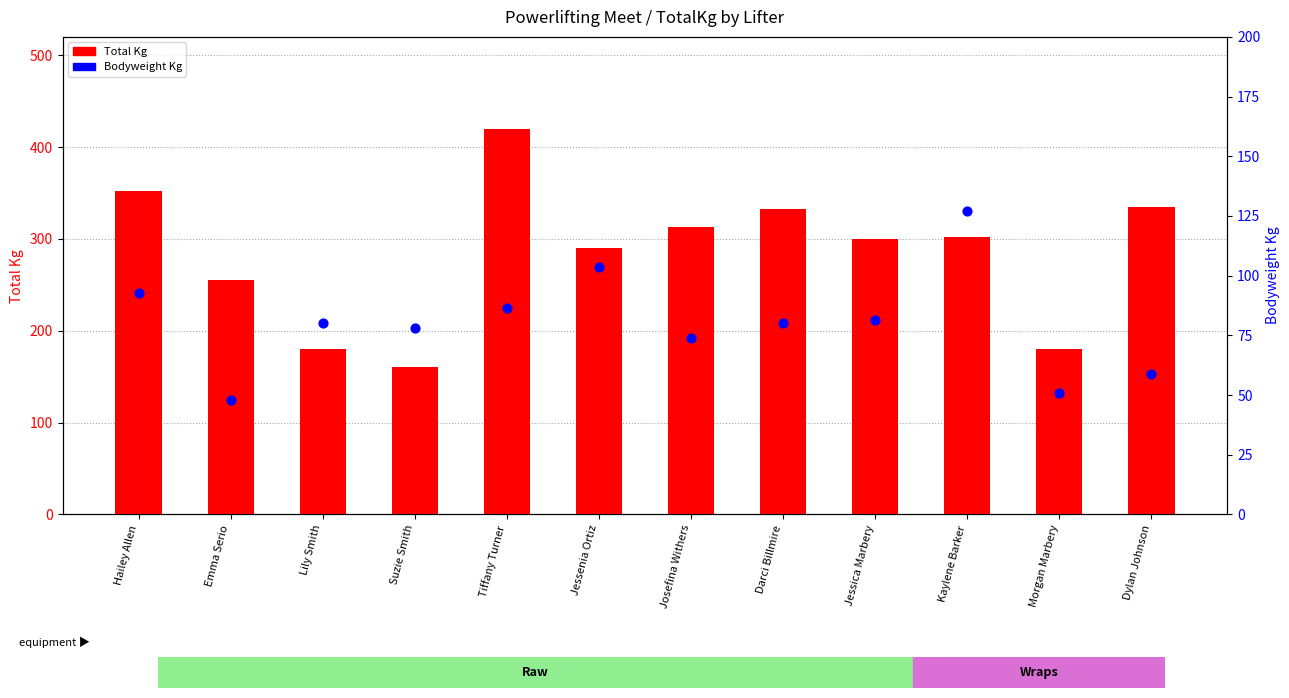

Is the value of Total Kg at Josefina Withers greater than the value of Bodyweight Kg at Darci Billmire?

Yes